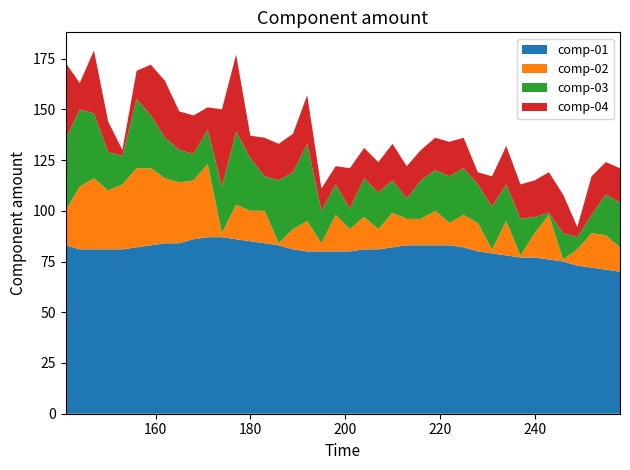

What is the highest value of the comp-01 series?

87